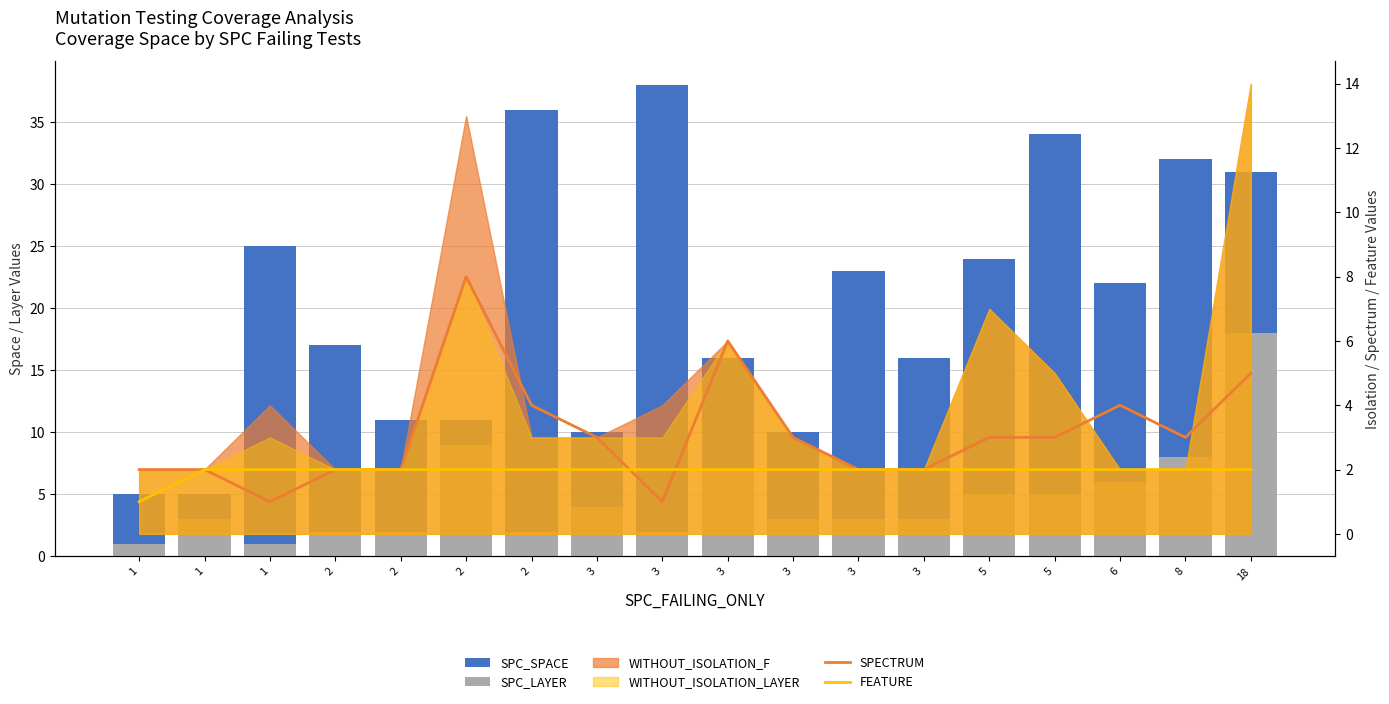

Which series has the largest total across all categories?

SPC_SPACE